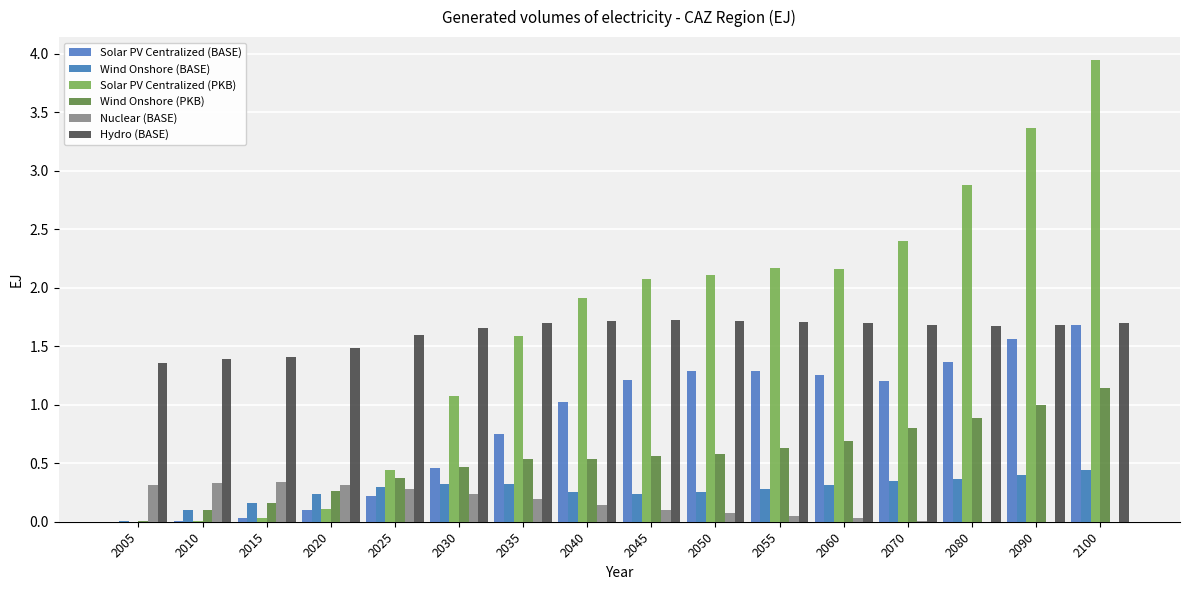

What are all the series names shown in the legend?

Solar PV Centralized (BASE), Wind Onshore (BASE), Solar PV Centralized (PKB), Wind Onshore (PKB), Nuclear (BASE), Hydro (BASE)